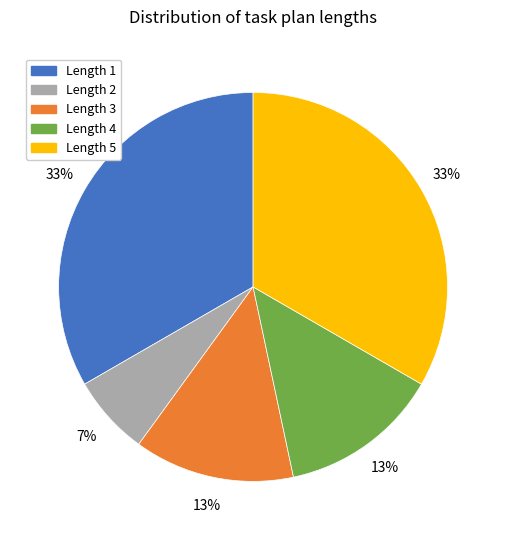

Count the number of slices in the pie.

5